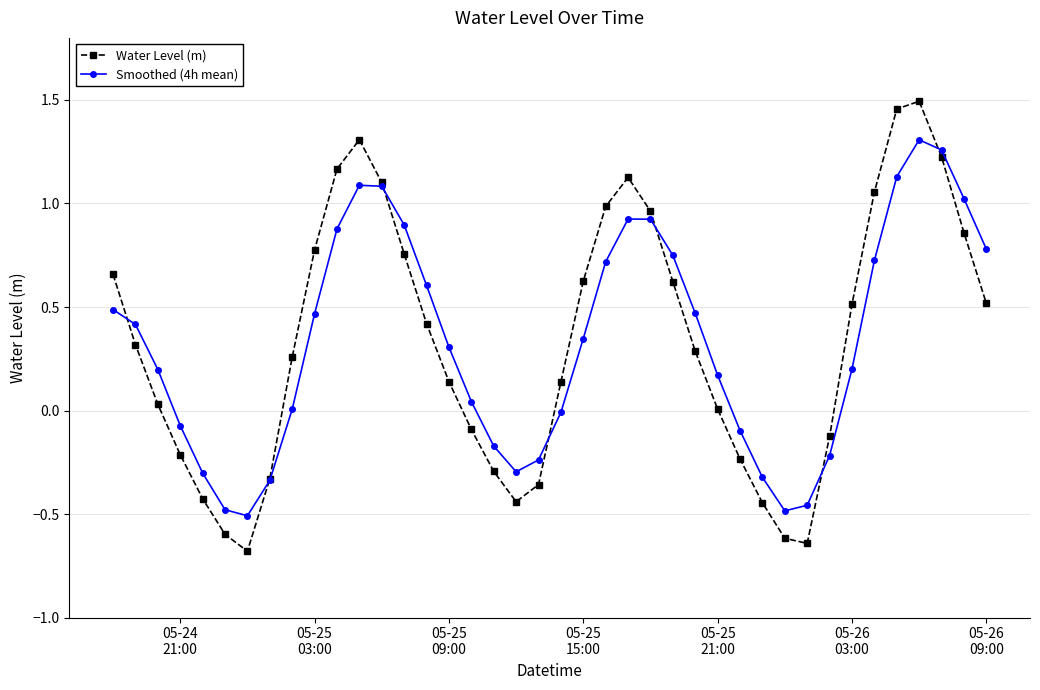

In Smoothed (4h mean), how many points are lower than both neighbors (excluding endpoints)?

3